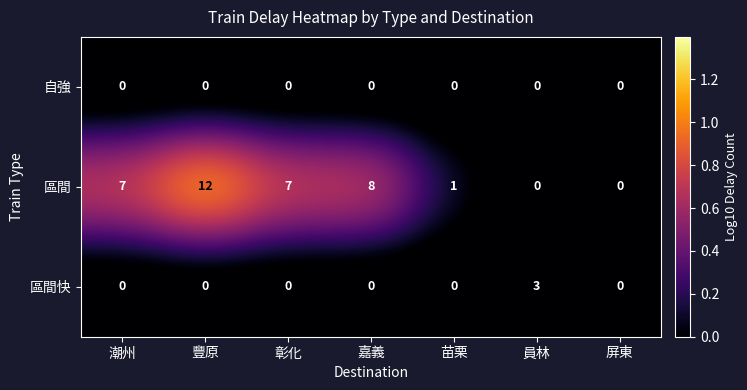

True or false: 區間 has a value of 12 at 潮州.

False